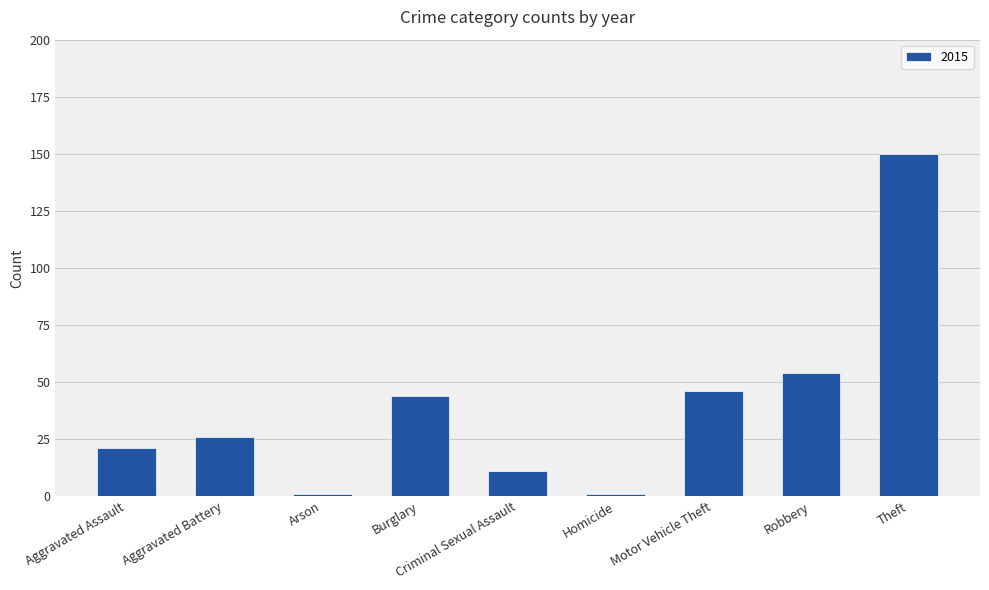

What is the value of the 7th bar from the left?

46